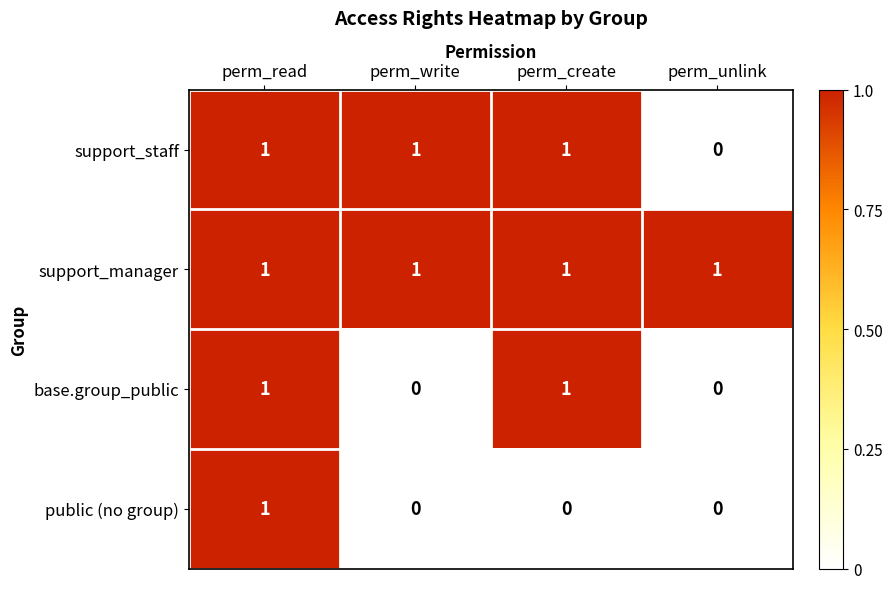

The public (no group) series shows 0 at perm_unlink. True or false?

True